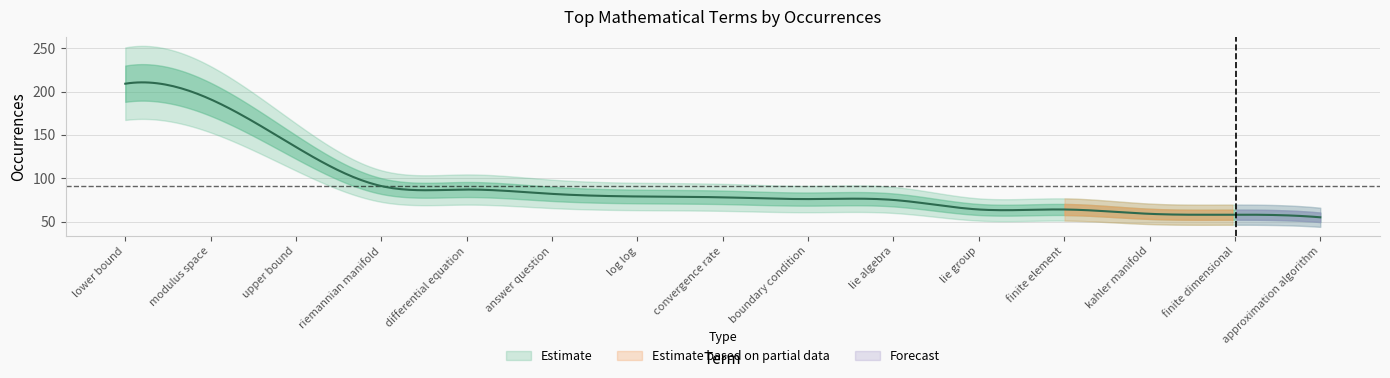

What is the label of the 12th point from the right?

riemannian manifold